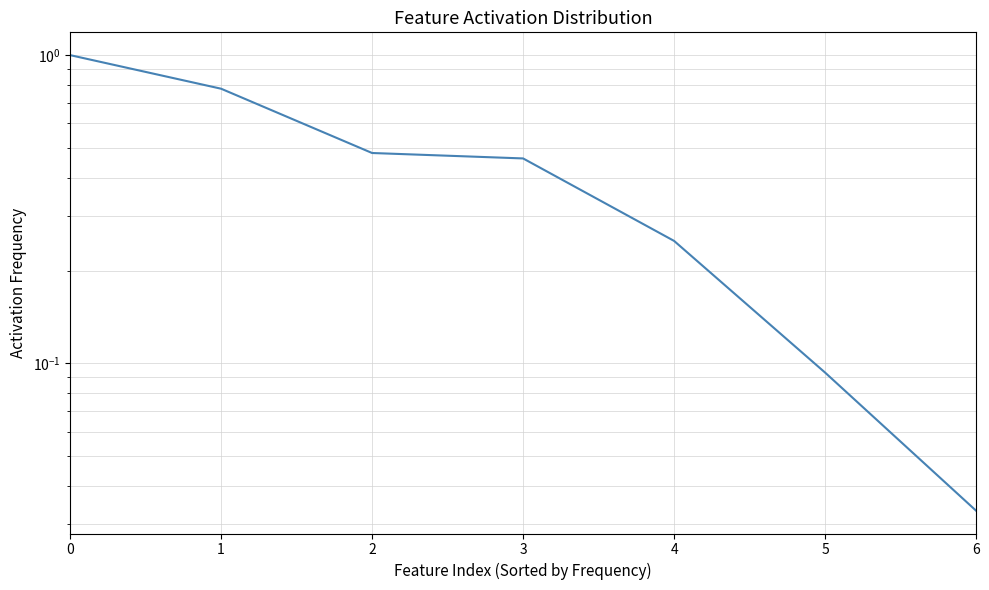

What is the value of the 3rd point from the left?

0.5